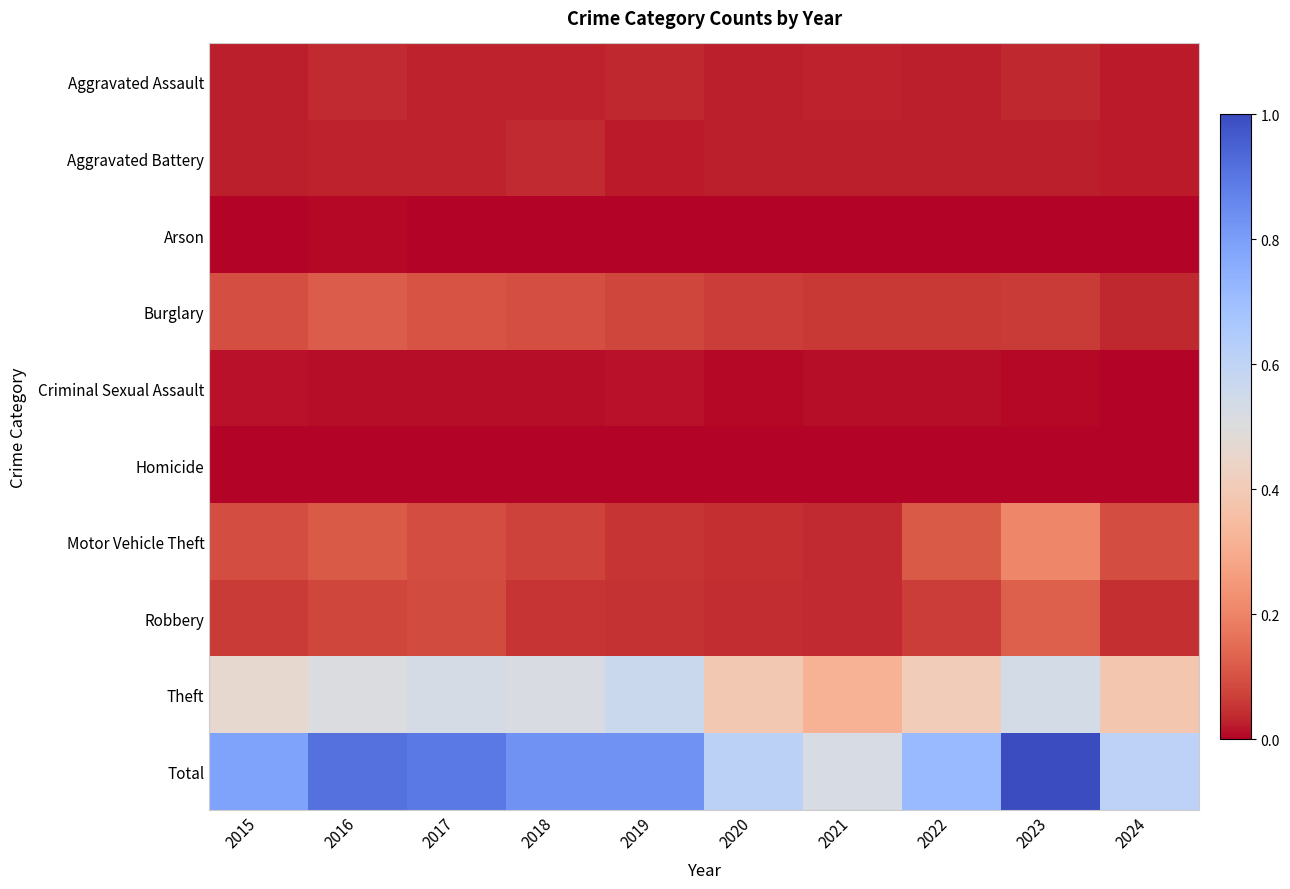

Which series changed the most between 2016 and 2024?

Total